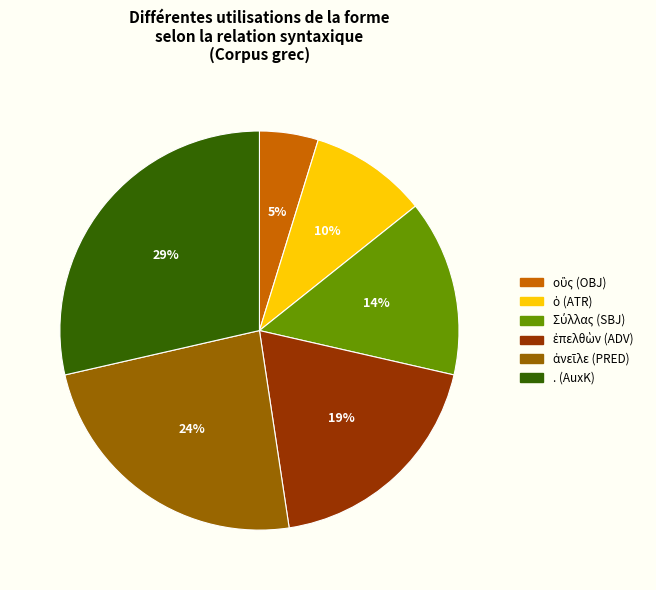

To the nearest percent, what is the difference between the largest and smallest slice percentages?

24%